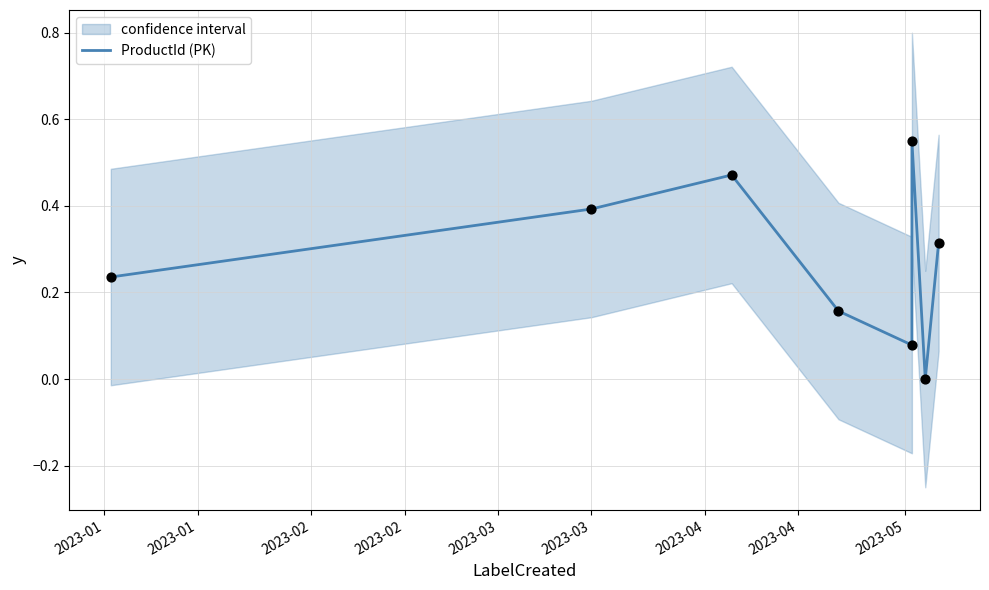

Between 2023-02 and 2023-04, which is larger?

2023-02